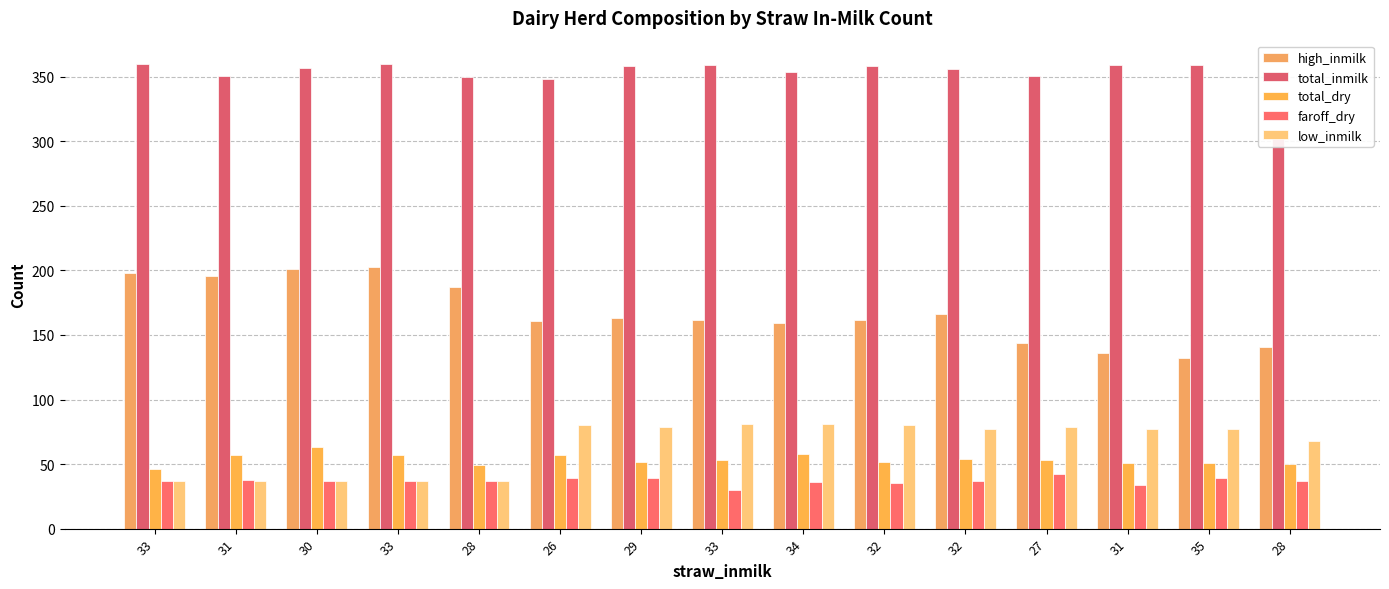

Between 28 and 27, which series saw the biggest shift?

high_inmilk